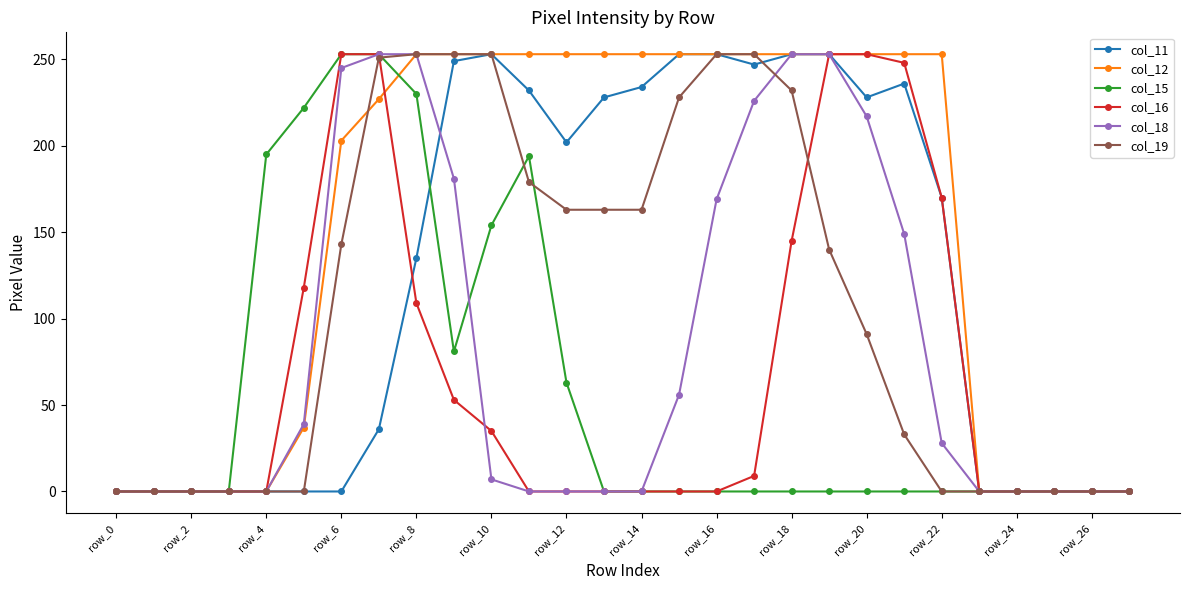

What is the average value of the col_11 series?

124